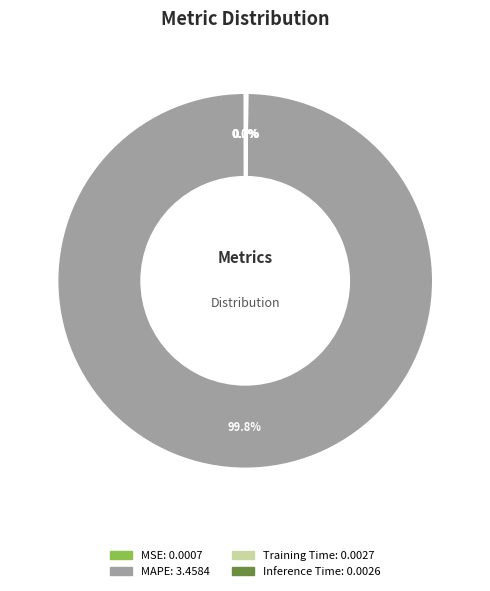

Is MAPE the majority of the pie?

Yes